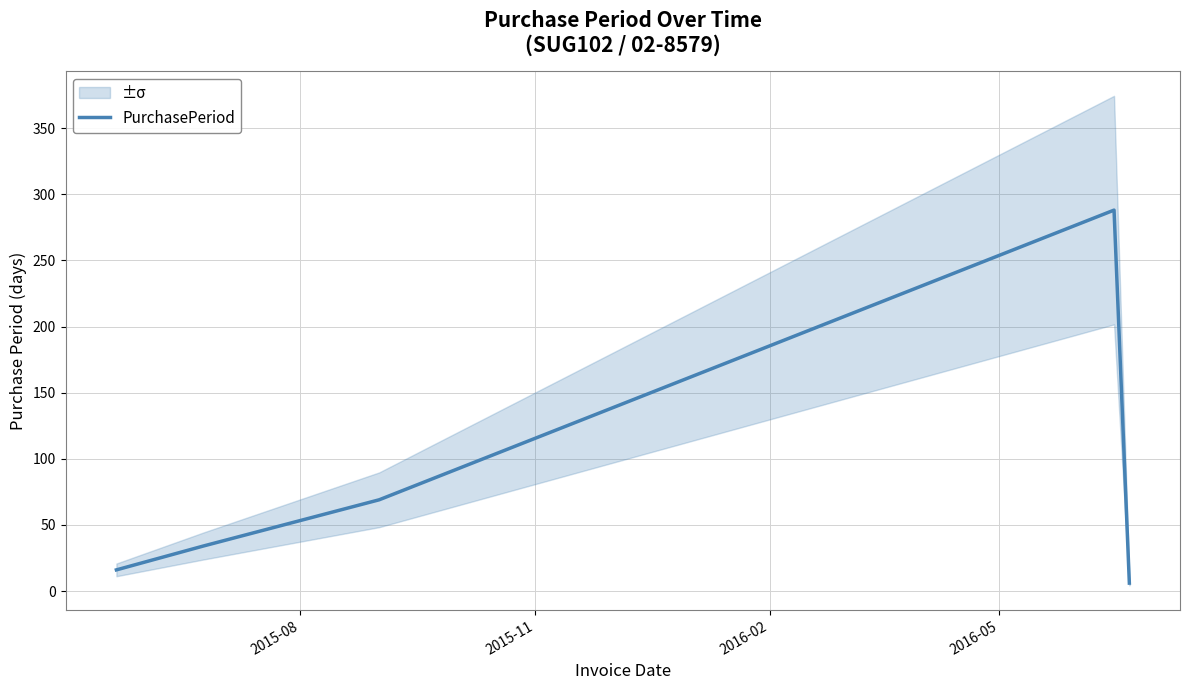

How many categories are shown in the chart?

5